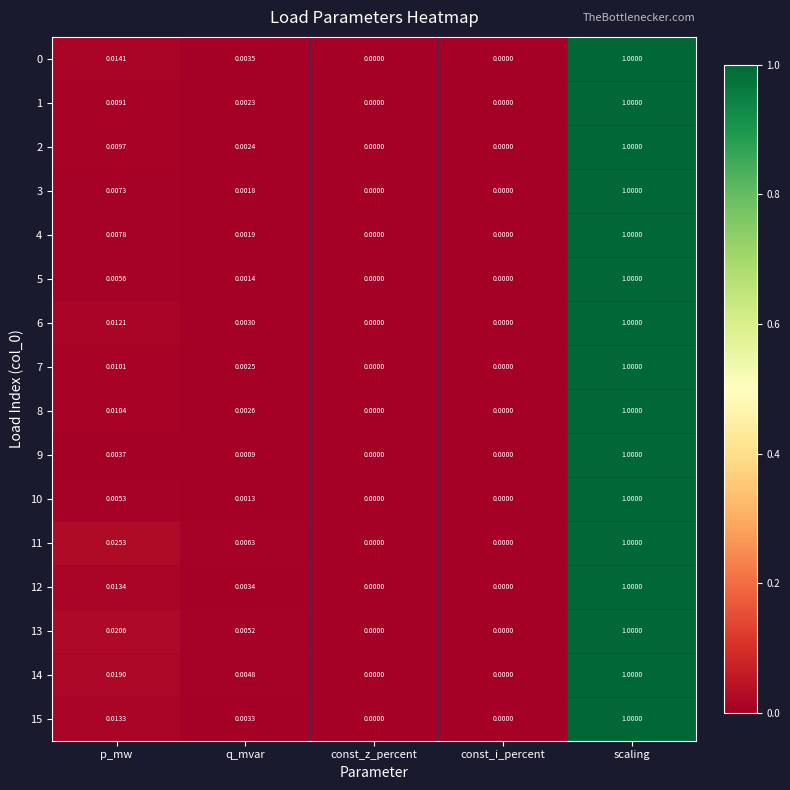

At which category is the sum across all series the highest?

scaling